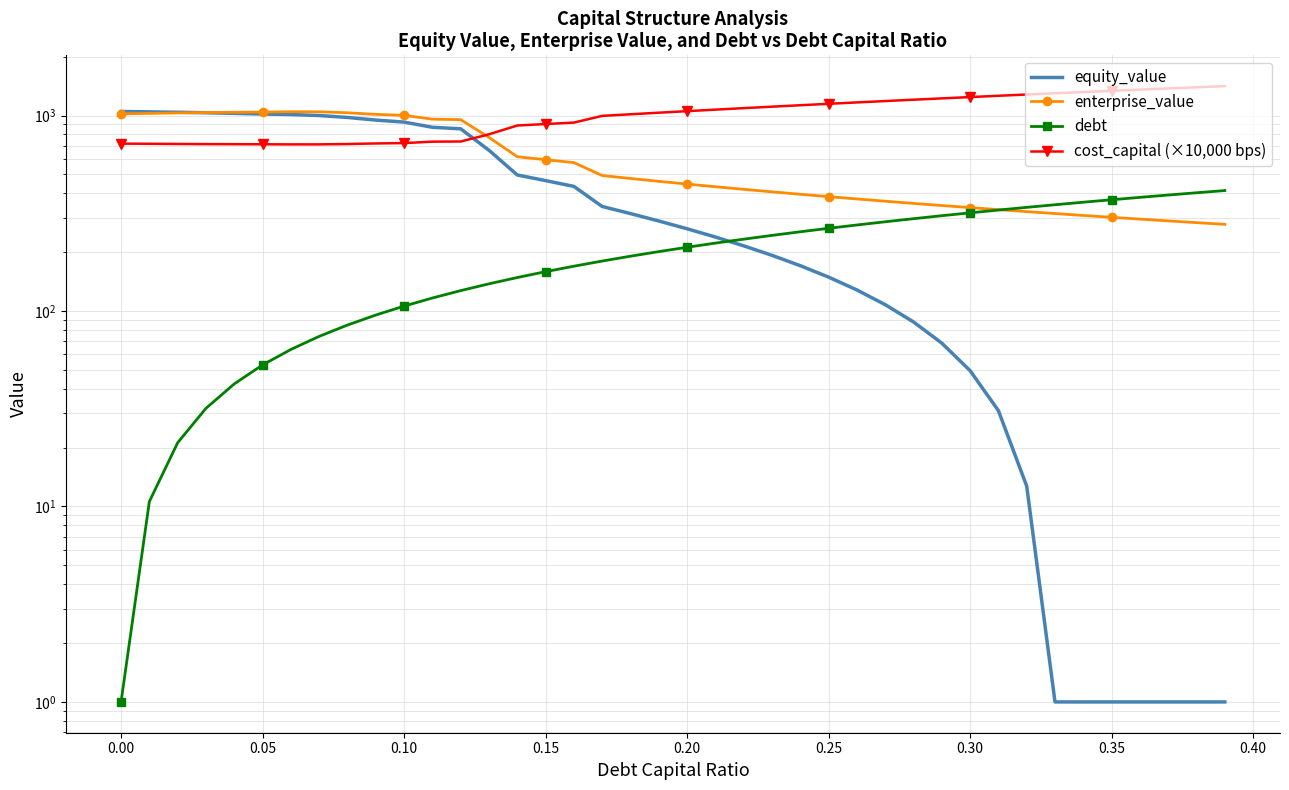

Does the chart have visible grid lines?

Yes